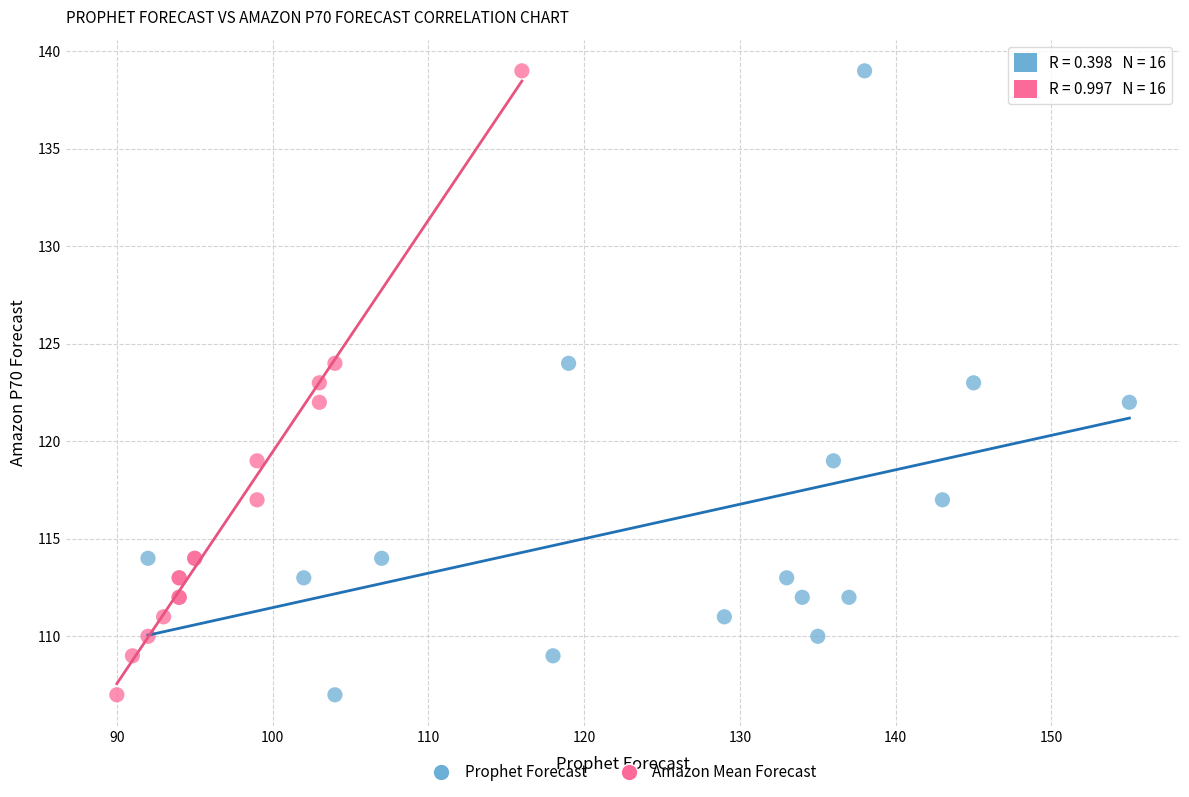

What are all the series names shown in the legend?

Prophet Forecast, Amazon Mean Forecast